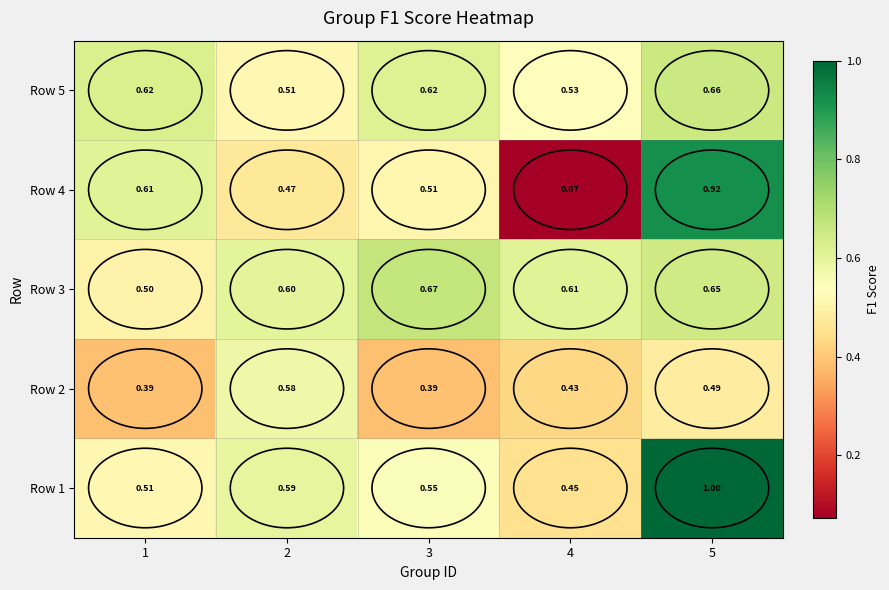

Is the value of Row 1 at 1 greater than the value of Row 5 at 4?

No